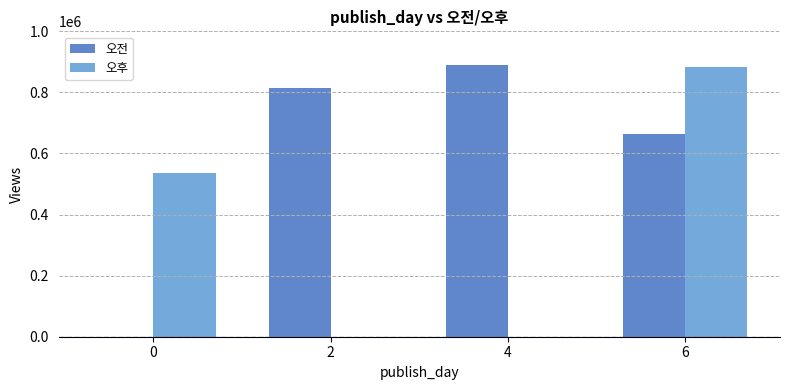

The value of 오전 at 4 is 888963. True or false?

True